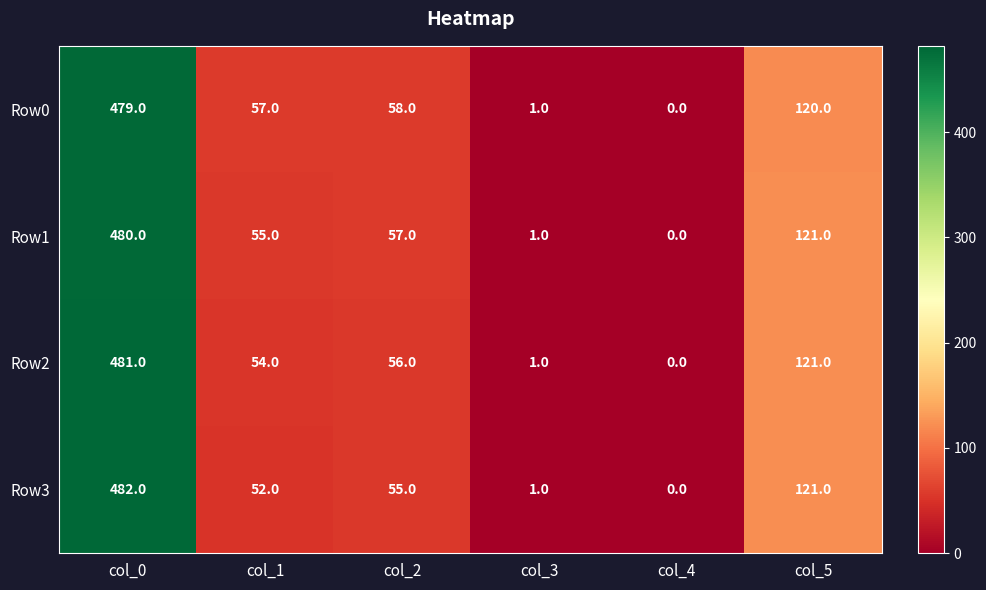

What is the average value of the Row0 series?

119